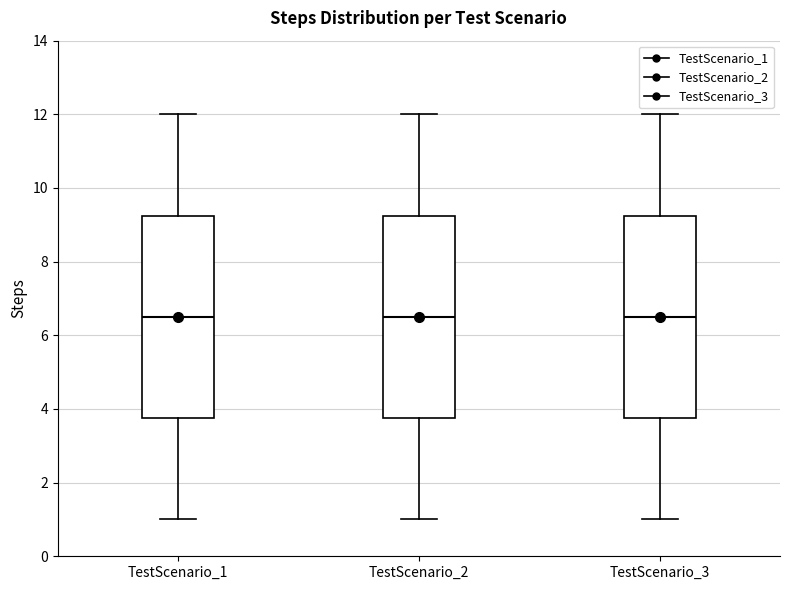

Where is the lower edge of the box for TestScenario_3 on the y-axis? The values are not printed on the chart, so give them approximately, as read against the axis.

3.8